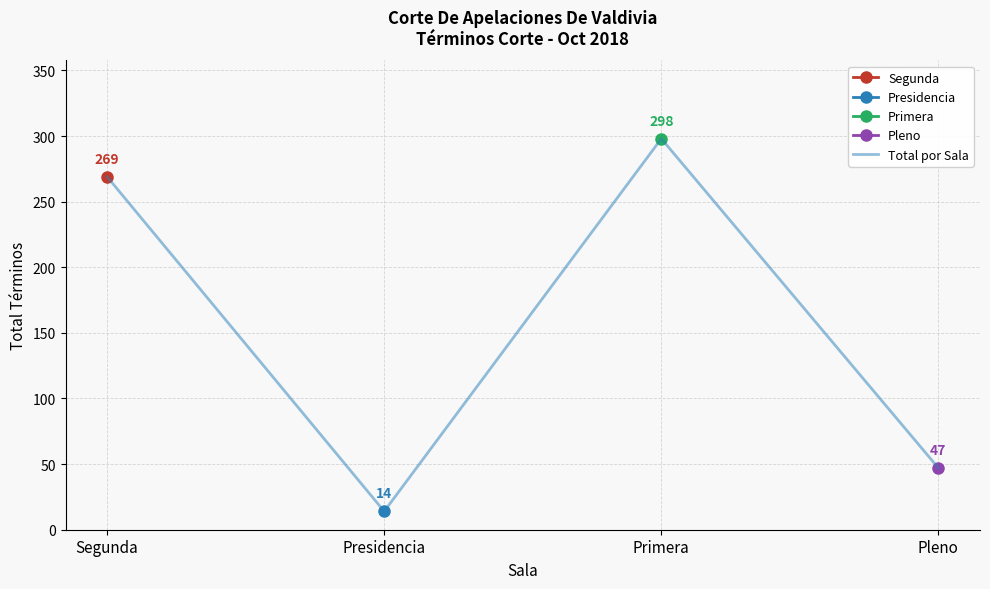

How many interior local valleys (lower than both neighbors) does the data have?

1